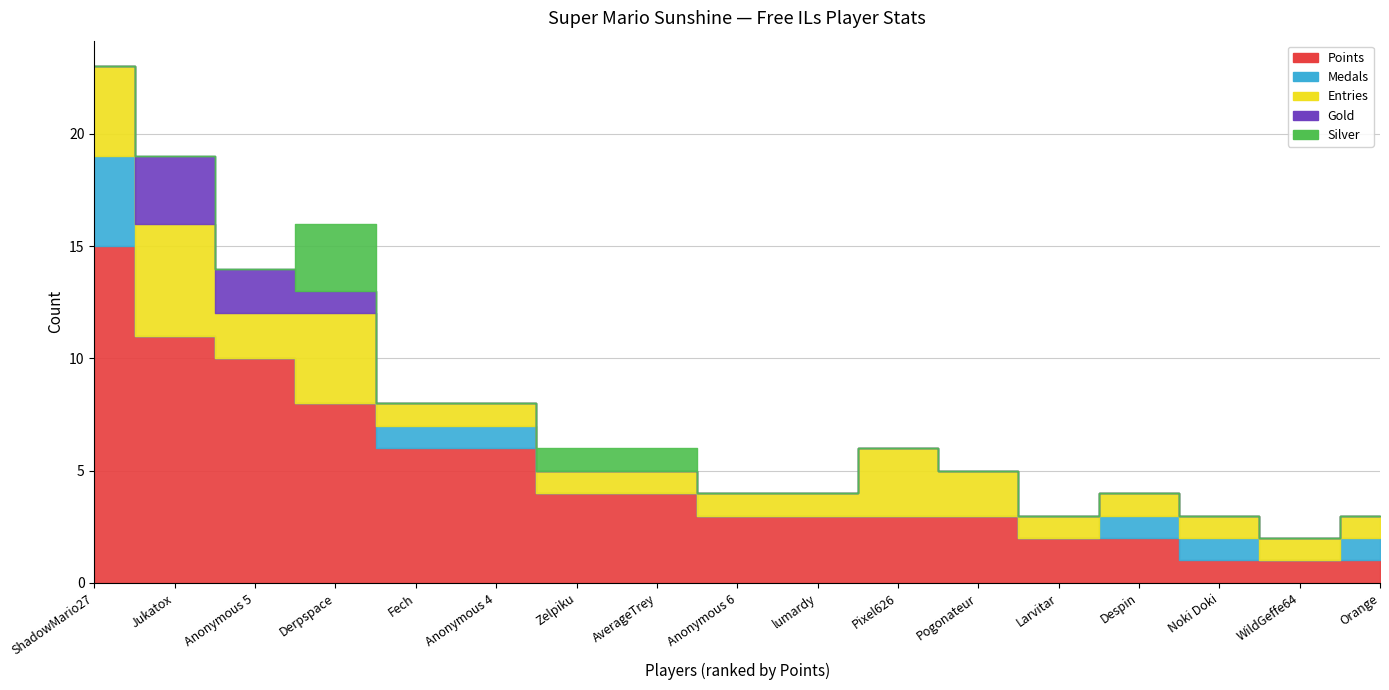

What is the average value of the Points series?

5